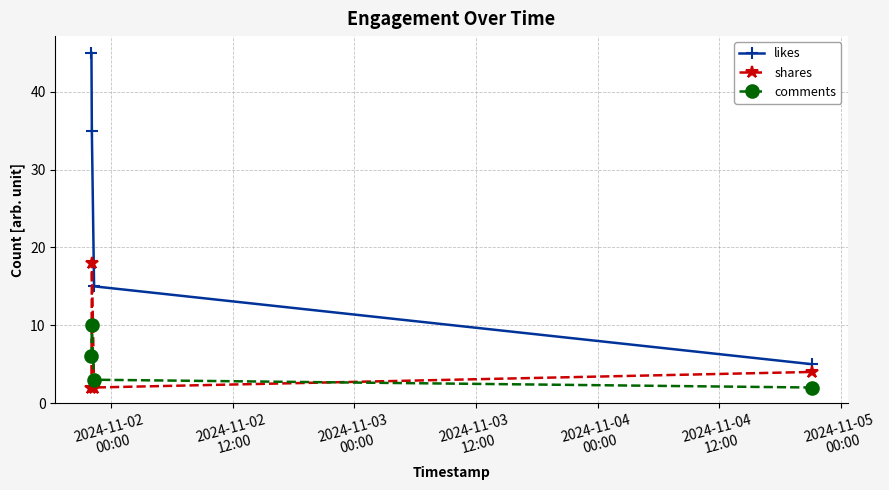

Which series has the largest range (max minus min)?

likes